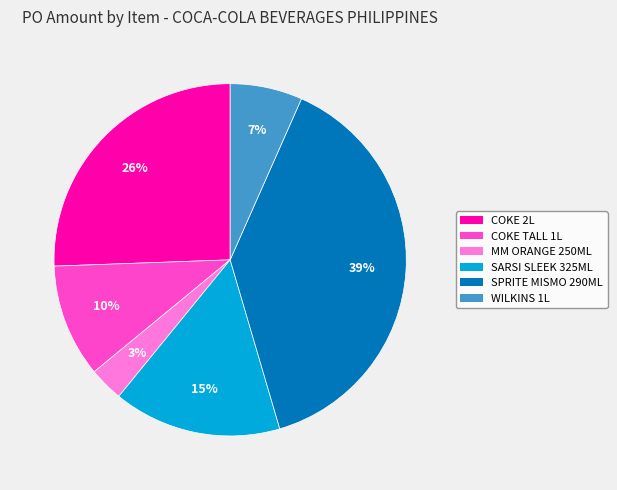

To the nearest percent, what is the average slice percentage?

17%